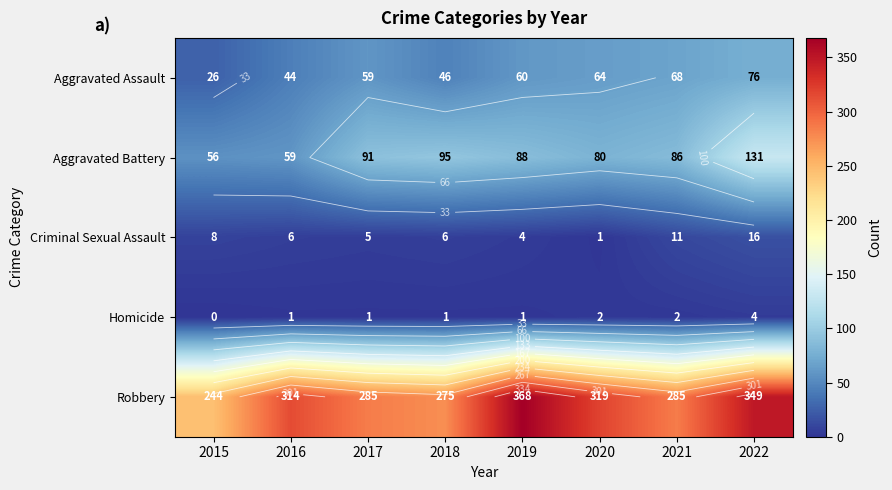

Which series has the largest range (max minus min)?

Robbery